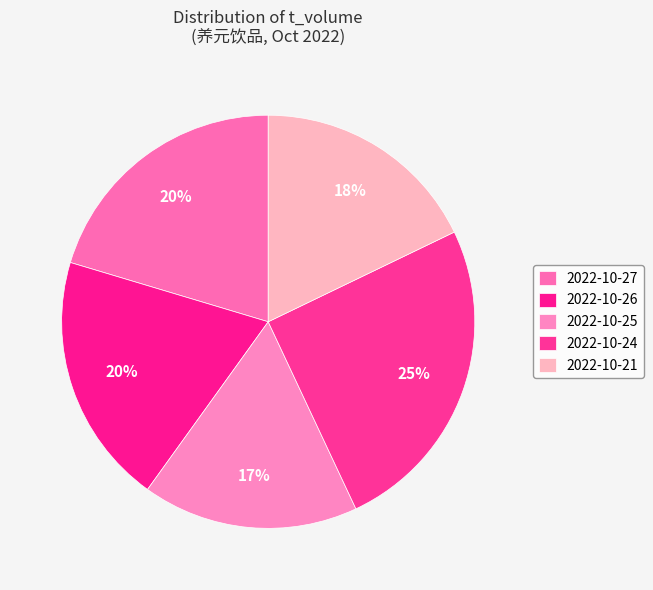

Count the number of slices in the pie.

5